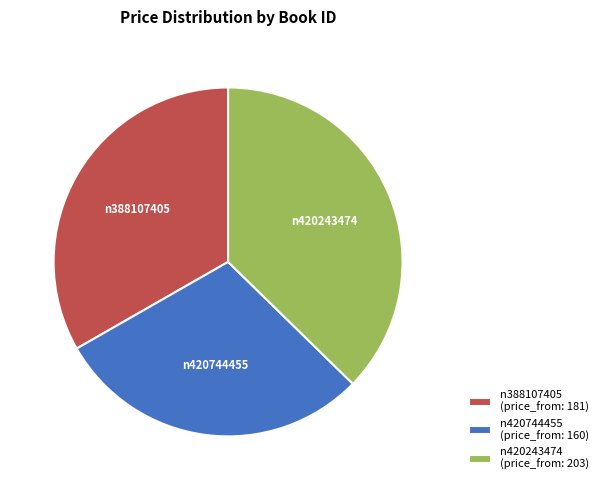

Combined, do n420243474 and n388107405 account for over 50%?

Yes